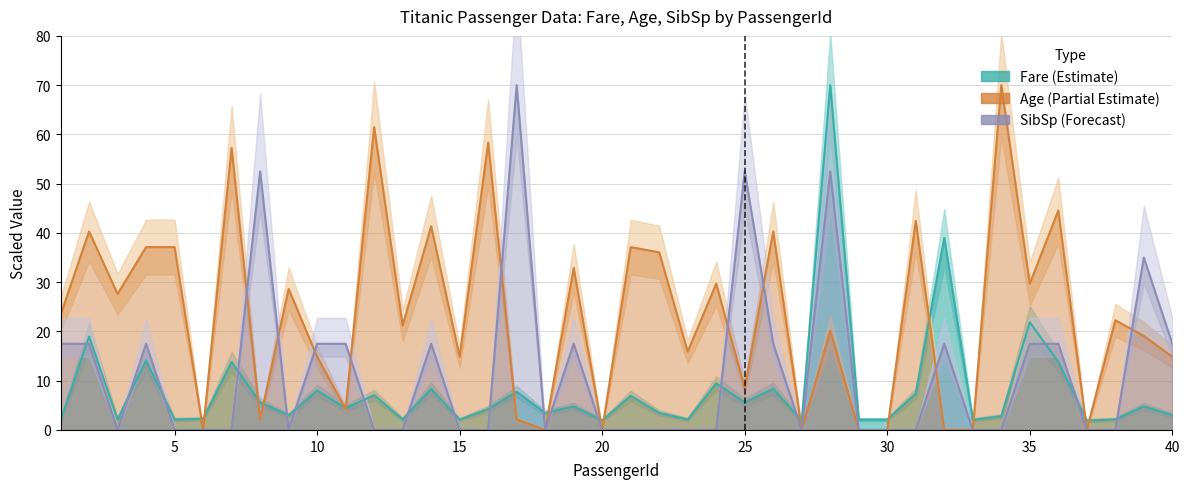

After their last crossing, which series has the higher values: Fare or SibSp?

SibSp